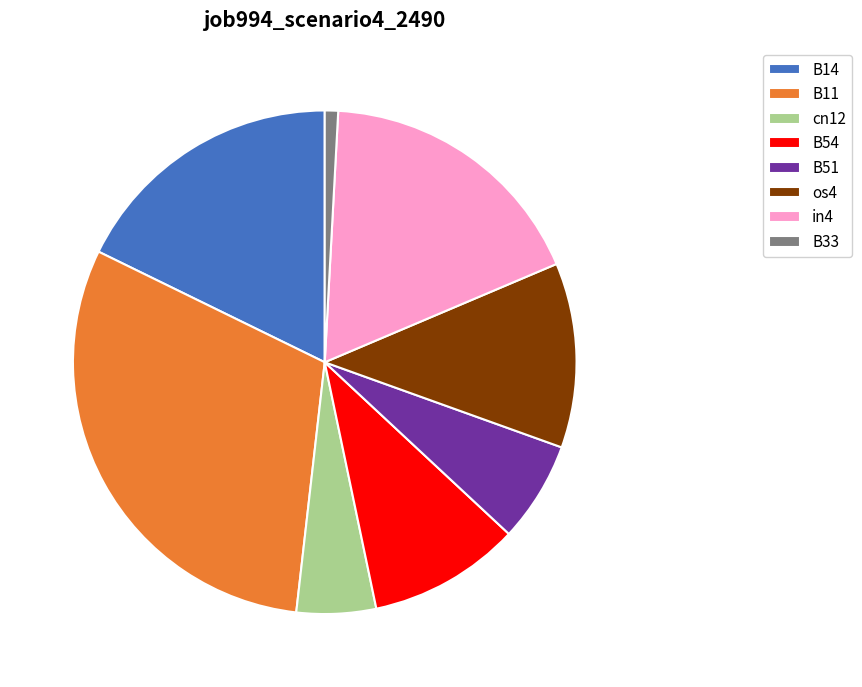

What is the smallest slice in the pie chart?

B33